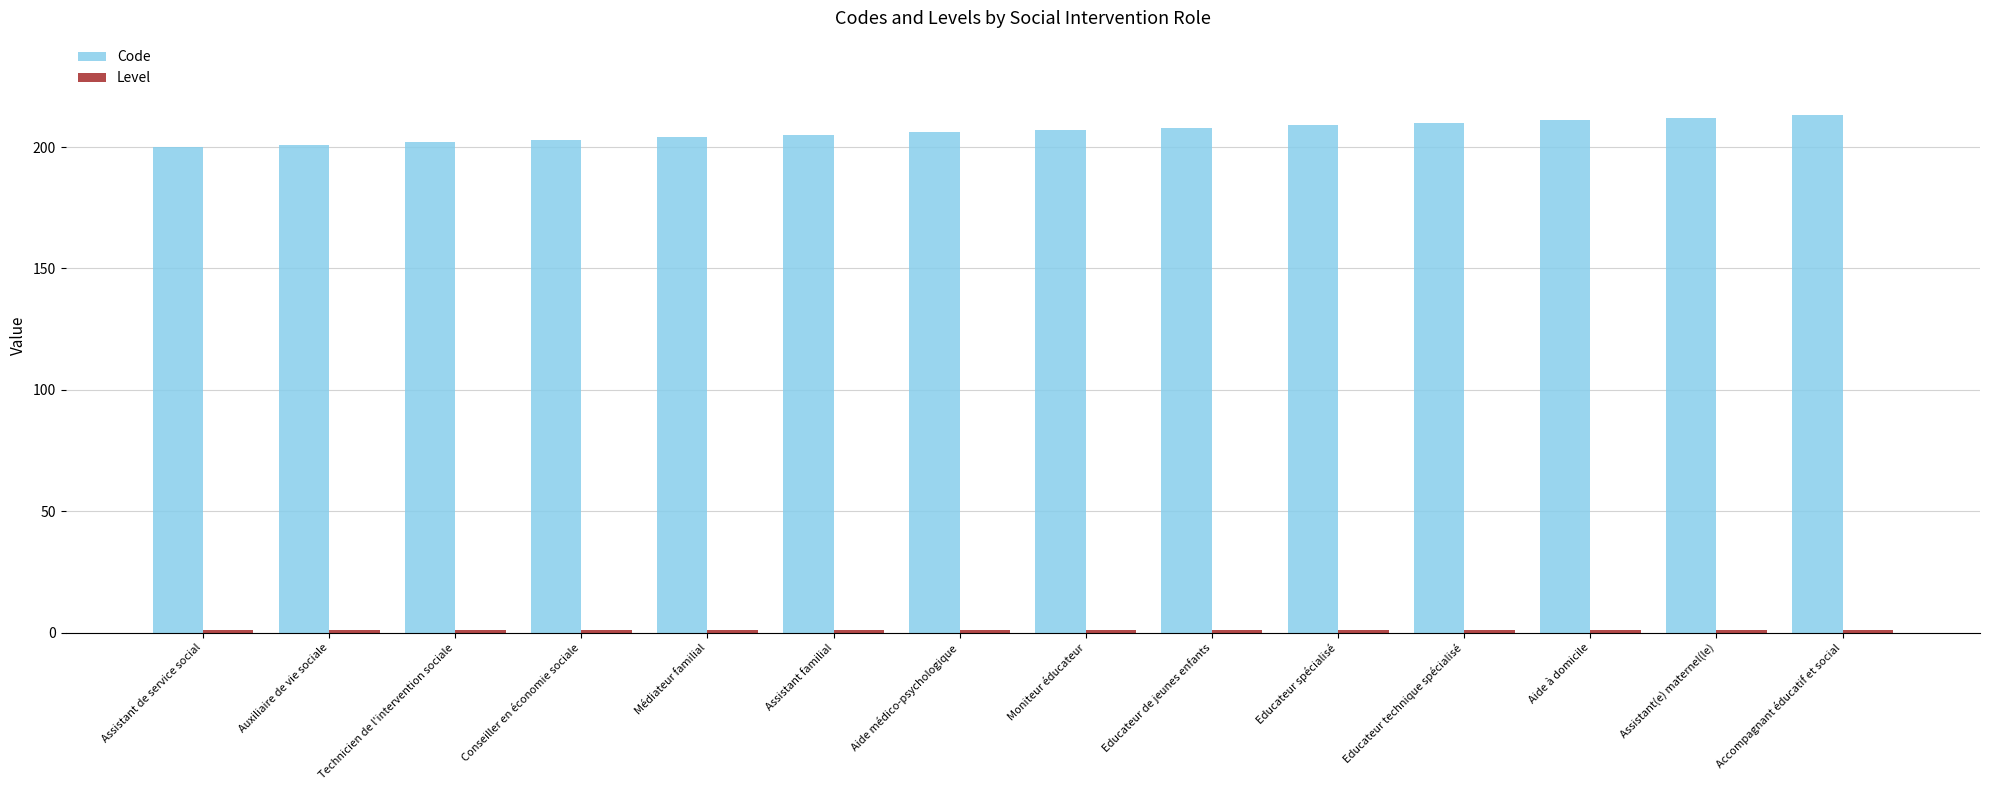

How many bars are there in total?

28